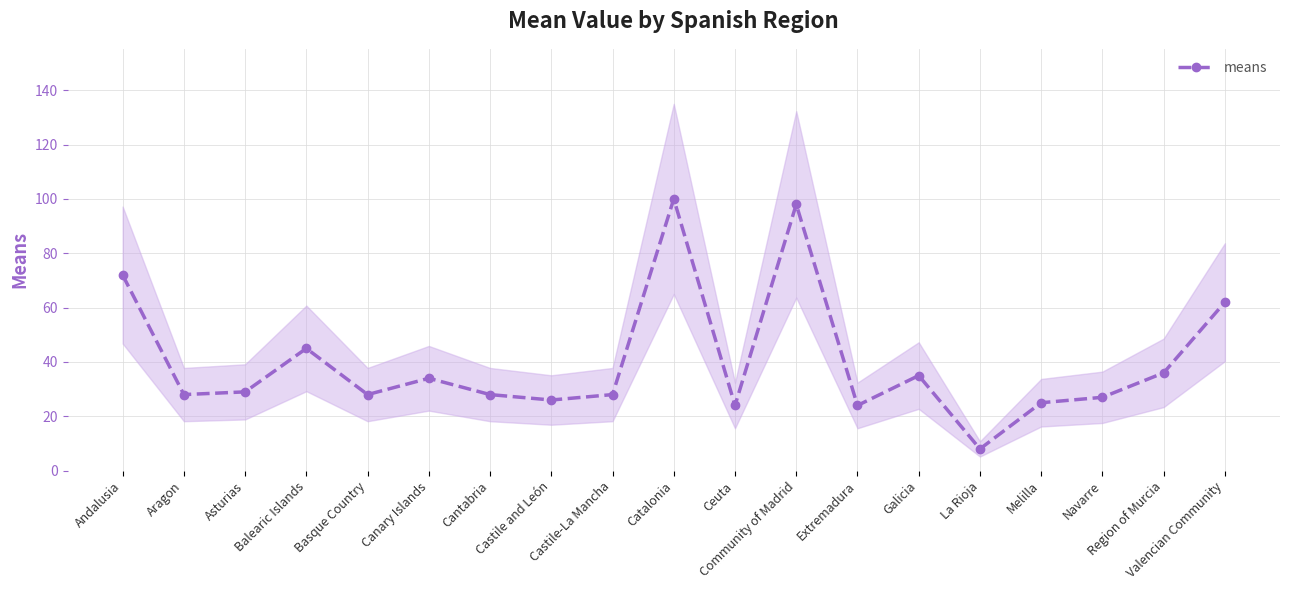

What is the value of the 13th point from the left?

24